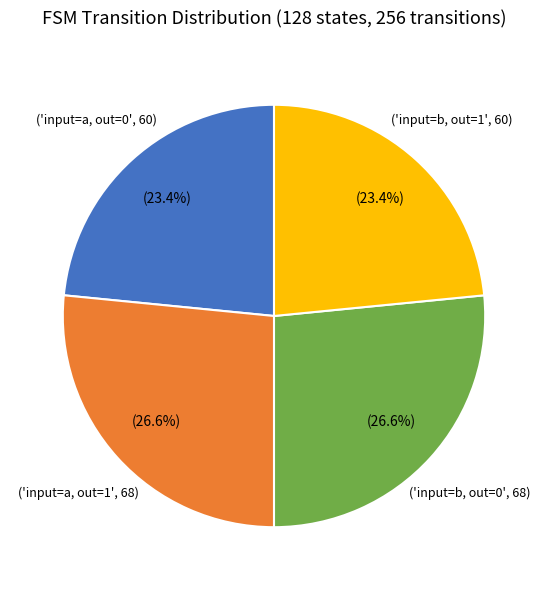

Does any single category account for the majority?

No